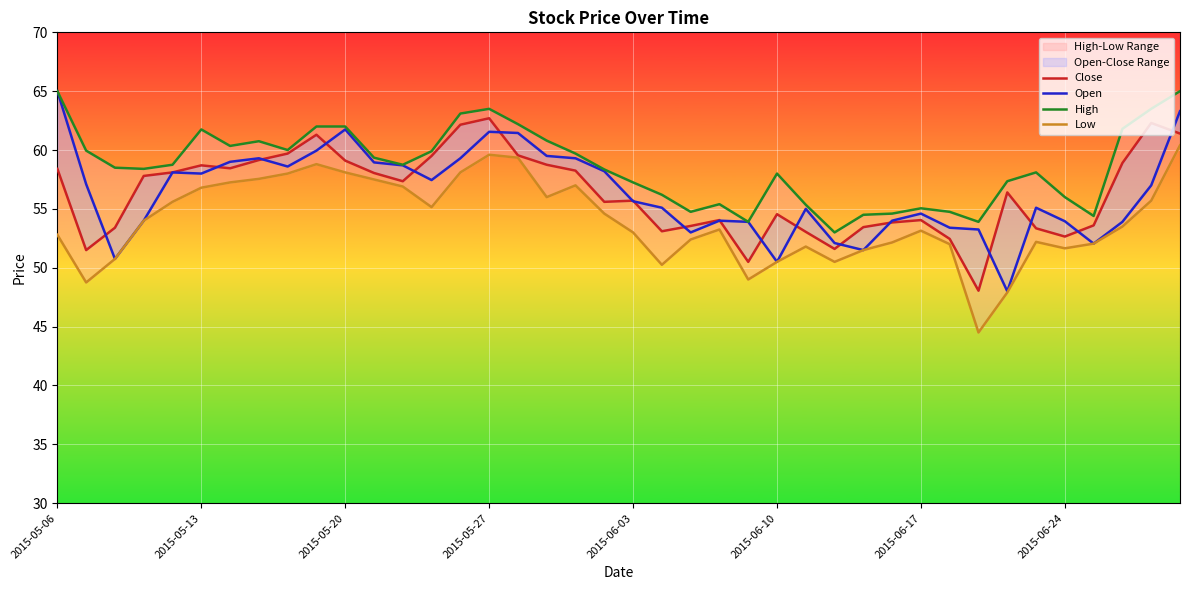

The Close series shows 56.4 at 33. True or false?

True